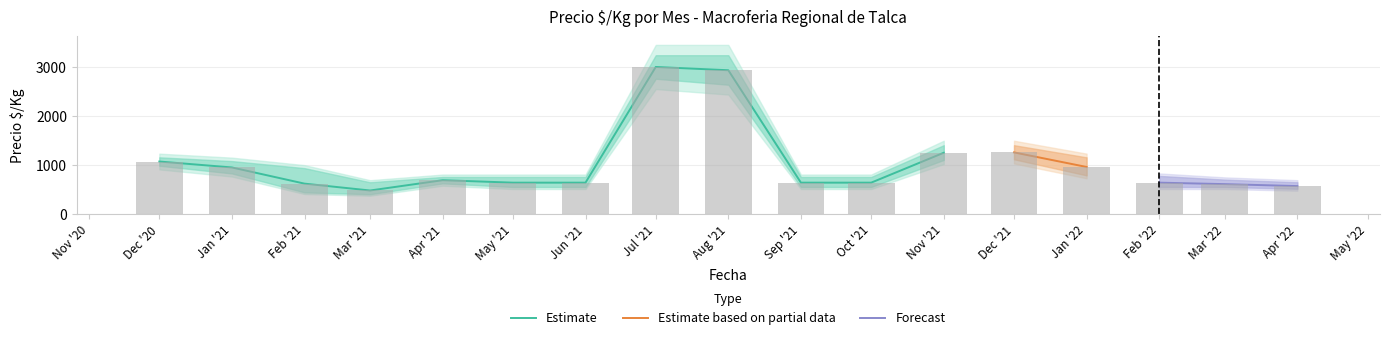

Between 2020-12 and 2021-04, which is larger?

2020-12